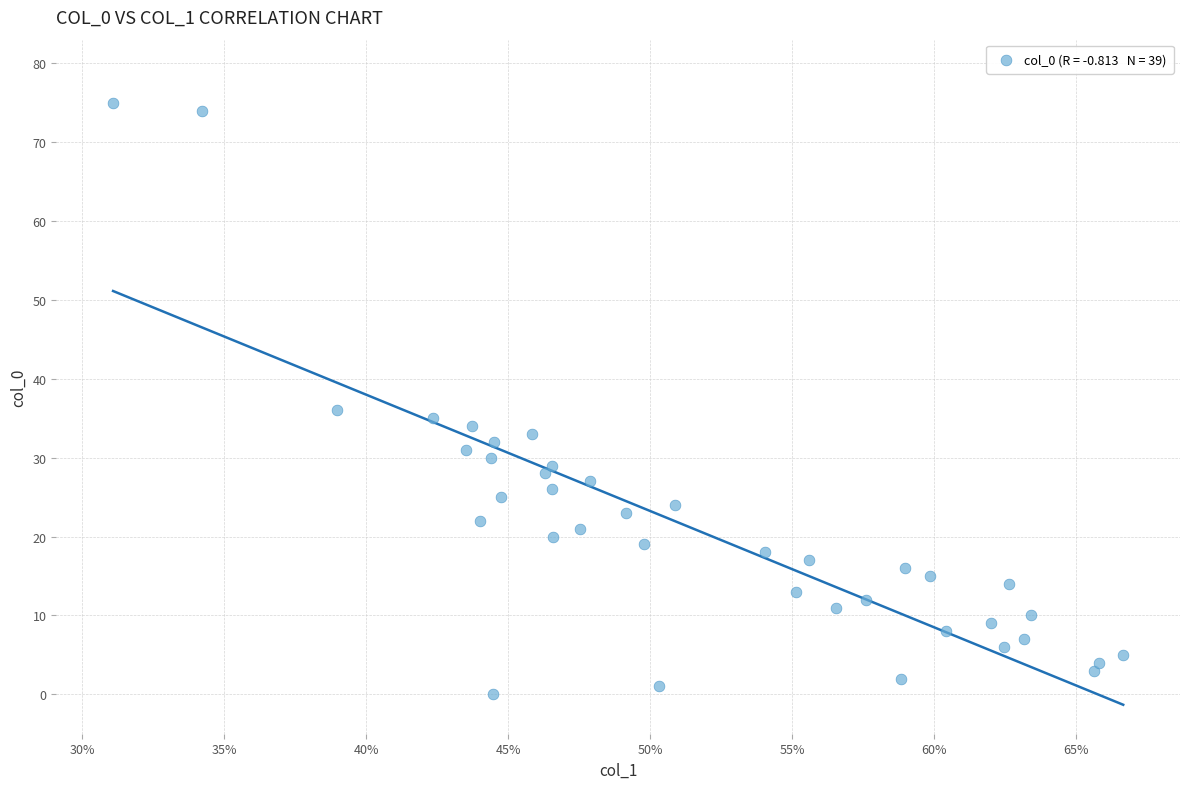

What Y value in the scatter plot is closest to 37?

36